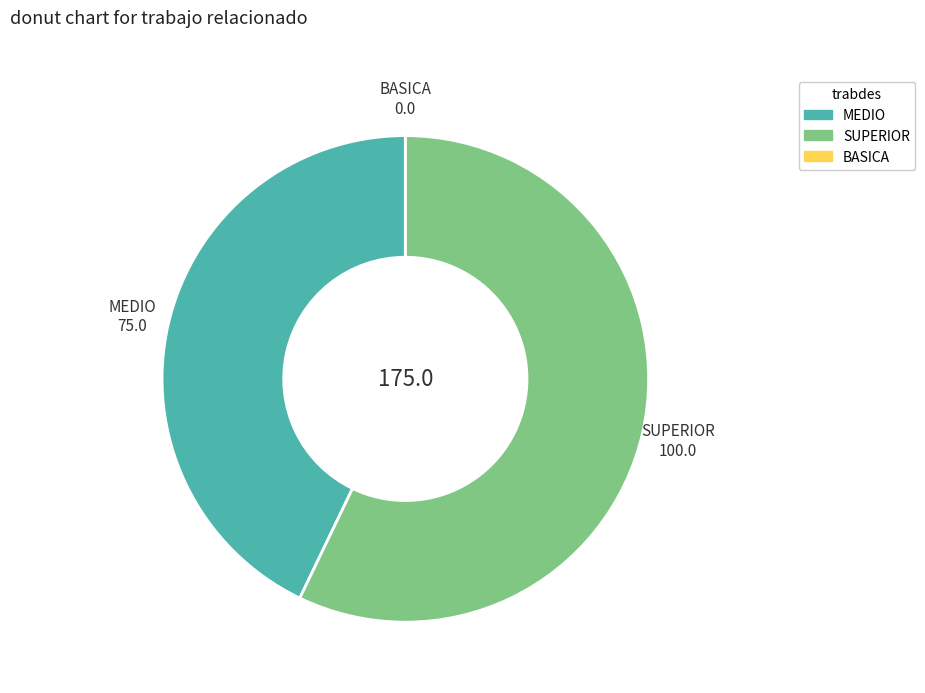

Combined, do MEDIO and SUPERIOR account for over 50%?

Yes